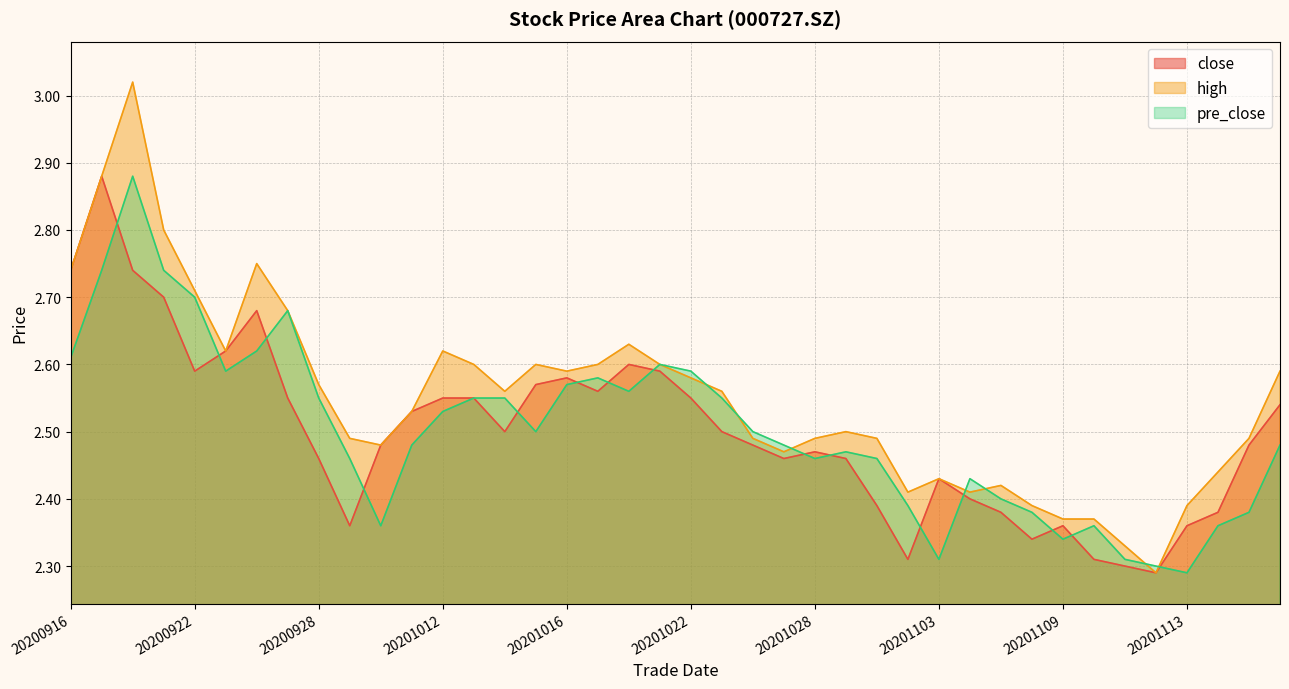

Reading left to right, extract all data points from this chart.

close: 20200916=2.7	20200917=2.9	20200918=2.7	20200921=2.7	20200922=2.6	20200923=2.6	20200924=2.7	20200925=2.5	20200928=2.5	20200929=2.4	20200930=2.5	20201009=2.5	20201012=2.5	20201013=2.5	20201014=2.5	20201015=2.6	20201016=2.6	20201019=2.6	20201020=2.6	20201021=2.6	20201022=2.5	20201023=2.5	20201026=2.5	20201027=2.5	20201028=2.5	20201029=2.5	20201030=2.4	20201102=2.3	20201103=2.4	20201104=2.4	20201105=2.4	20201106=2.3	20201109=2.4	20201110=2.3	20201111=2.3	20201112=2.3	20201113=2.4	20201116=2.4	20201117=2.5	20201118=2.5
high: 20200916=2.7	20200917=2.9	20200918=3.0	20200921=2.8	20200922=2.7	20200923=2.6	20200924=2.8	20200925=2.7	20200928=2.6	20200929=2.5	20200930=2.5	20201009=2.5	20201012=2.6	20201013=2.6	20201014=2.6	20201015=2.6	20201016=2.6	20201019=2.6	20201020=2.6	20201021=2.6	20201022=2.6	20201023=2.6	20201026=2.5	20201027=2.5	20201028=2.5	20201029=2.5	20201030=2.5	20201102=2.4	20201103=2.4	20201104=2.4	20201105=2.4	20201106=2.4	20201109=2.4	20201110=2.4	20201111=2.3	20201112=2.3	20201113=2.4	20201116=2.4	20201117=2.5	20201118=2.6
pre_close: 20200916=2.6	20200917=2.7	20200918=2.9	20200921=2.7	20200922=2.7	20200923=2.6	20200924=2.6	20200925=2.7	20200928=2.5	20200929=2.5	20200930=2.4	20201009=2.5	20201012=2.5	20201013=2.5	20201014=2.5	20201015=2.5	20201016=2.6	20201019=2.6	20201020=2.6	20201021=2.6	20201022=2.6	20201023=2.5	20201026=2.5	20201027=2.5	20201028=2.5	20201029=2.5	20201030=2.5	20201102=2.4	20201103=2.3	20201104=2.4	20201105=2.4	20201106=2.4	20201109=2.3	20201110=2.4	20201111=2.3	20201112=2.3	20201113=2.3	20201116=2.4	20201117=2.4	20201118=2.5